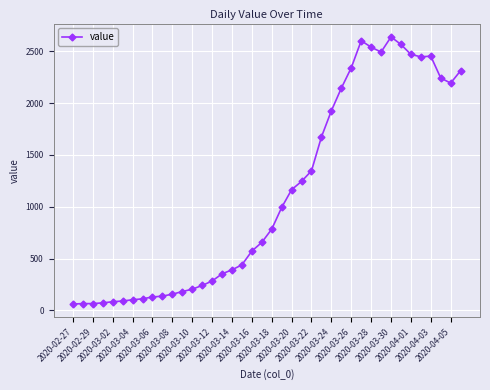

What is the minimum value shown in the chart?

61